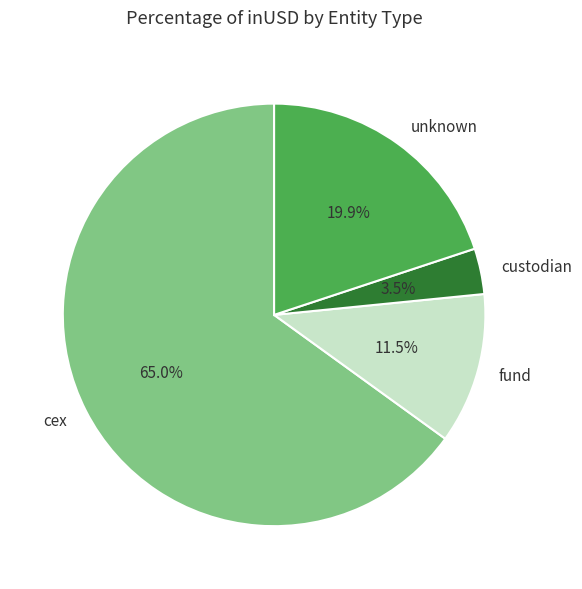

Count the number of slices in the pie.

4